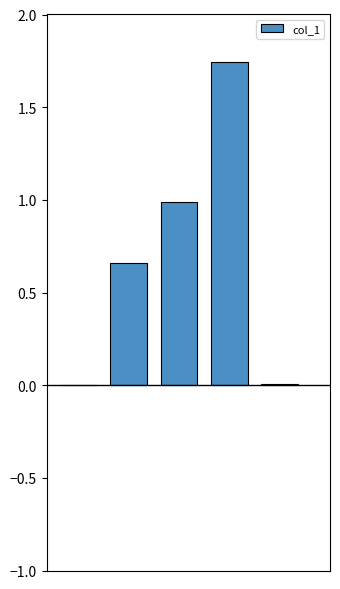

What is the sum of all values?

3.4